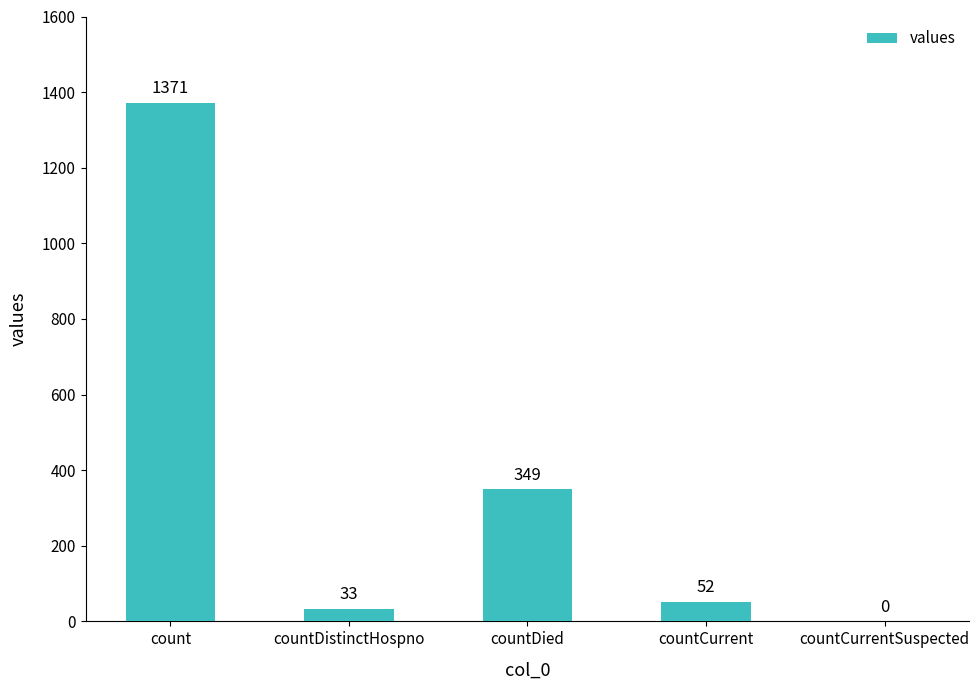

At which category does the chart reach its peak across all series?

count